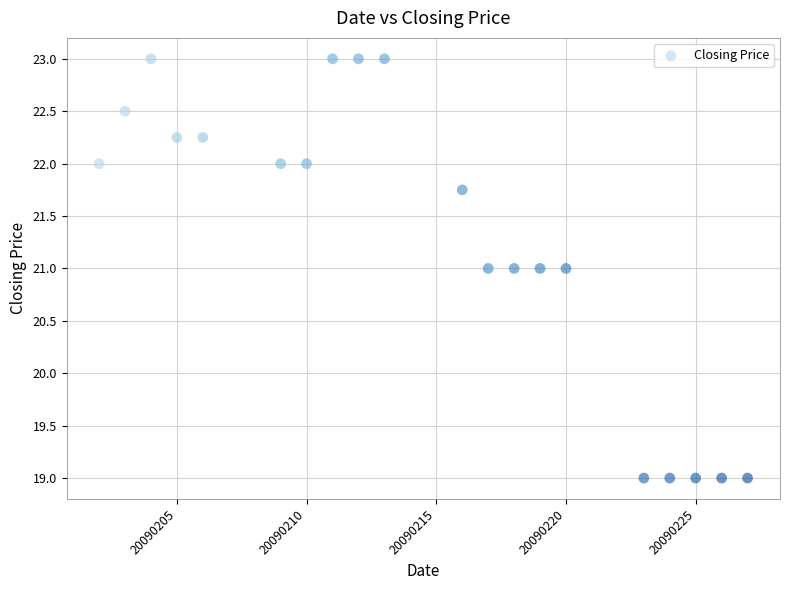

What is the range of X values (max minus min)?

25.0